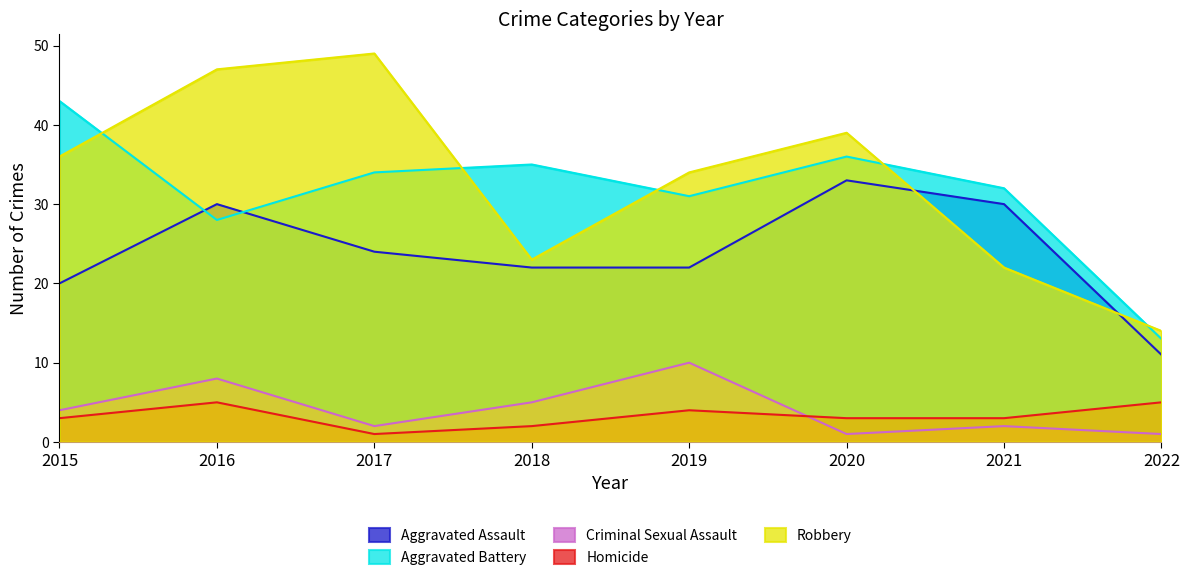

Count the number of data series in this chart.

5